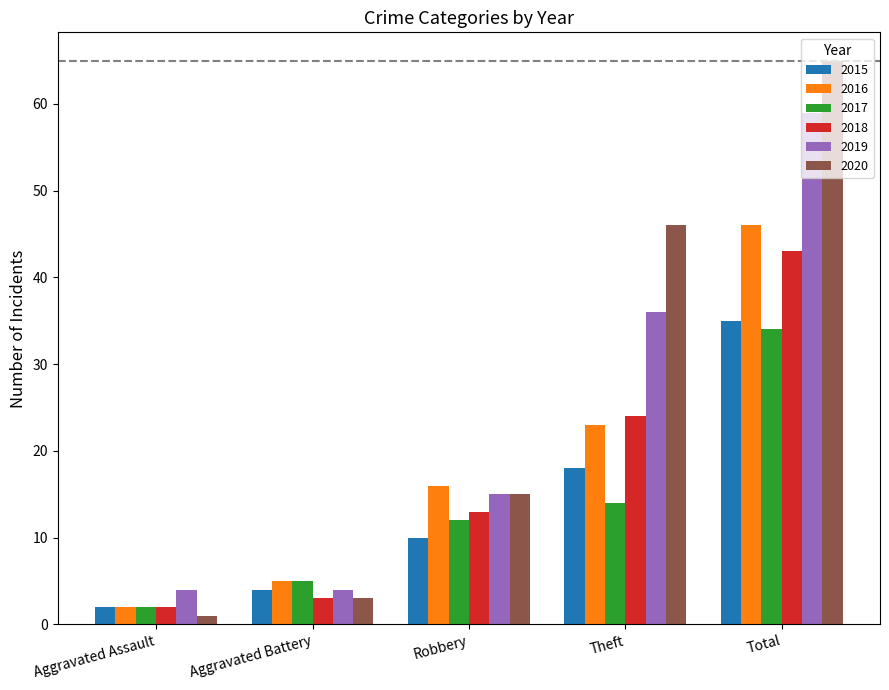

At which category does the chart reach its minimum across all series?

Aggravated Assault